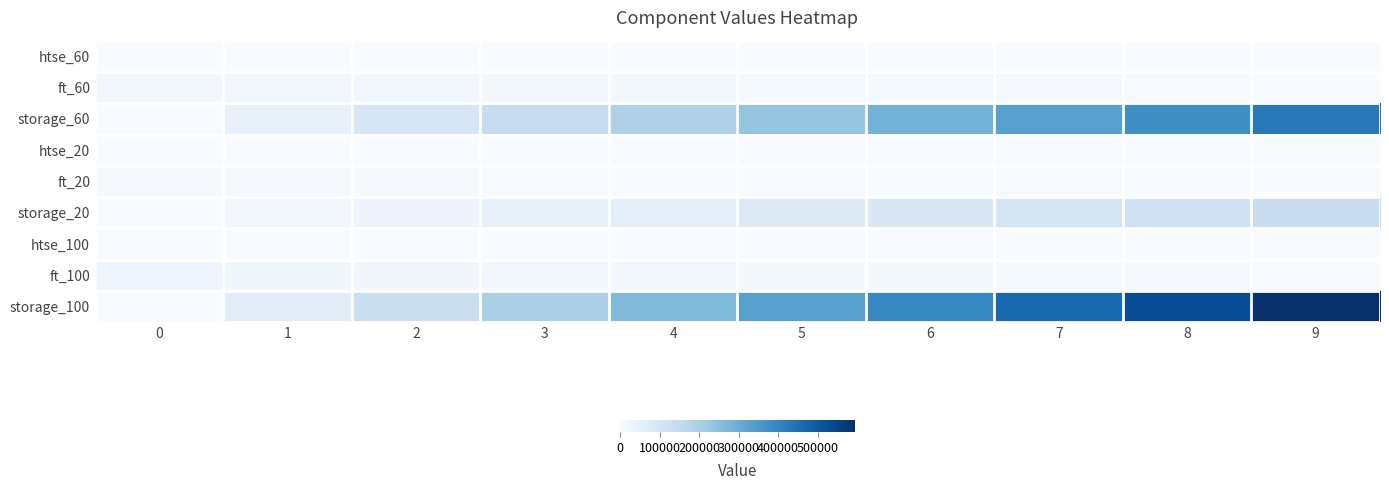

Rank the series at 7 from highest to lowest value.

storage_100, storage_60, storage_20, ft_100, ft_60, ft_20, htse_100, htse_60, htse_20